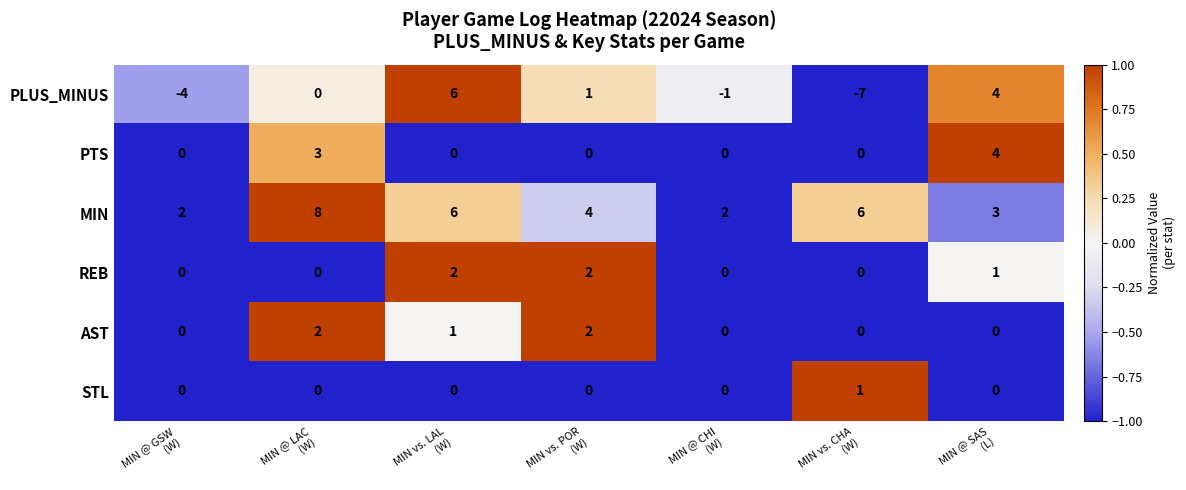

Count the PTS values in the range 0 to 3.

6